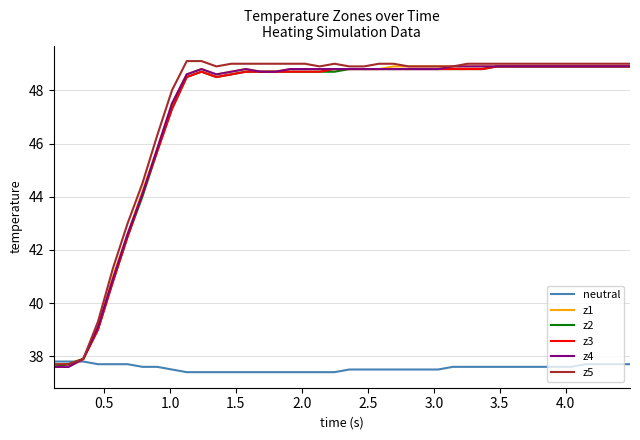

What is the lowest value of the z1 series?

37.7